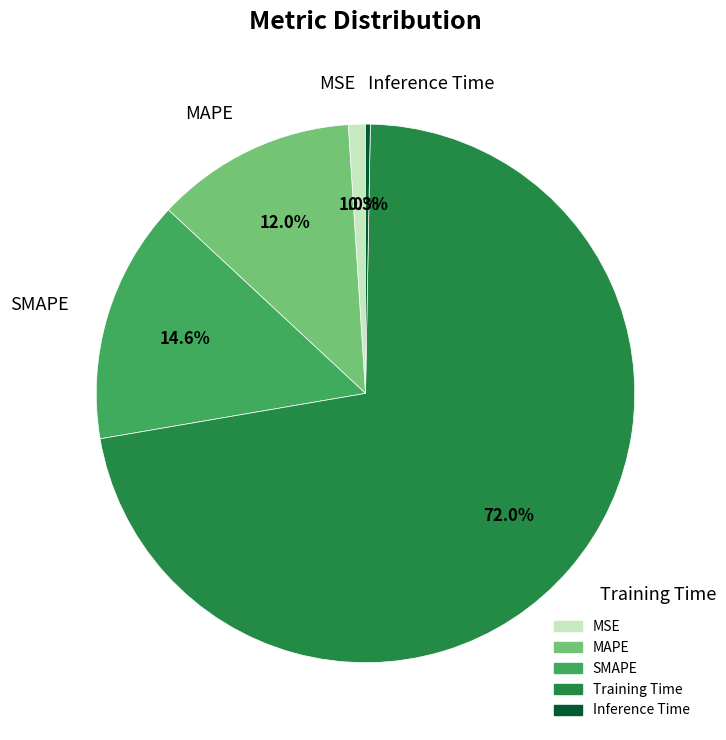

Which slice is the largest?

Training Time